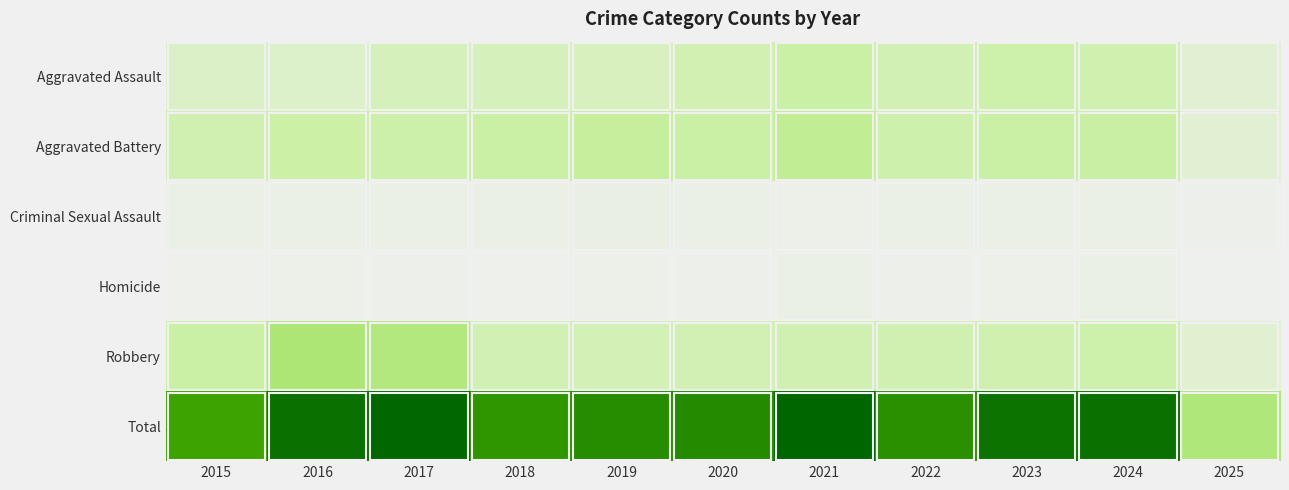

Between 2019 and 2016, which is larger?

2019